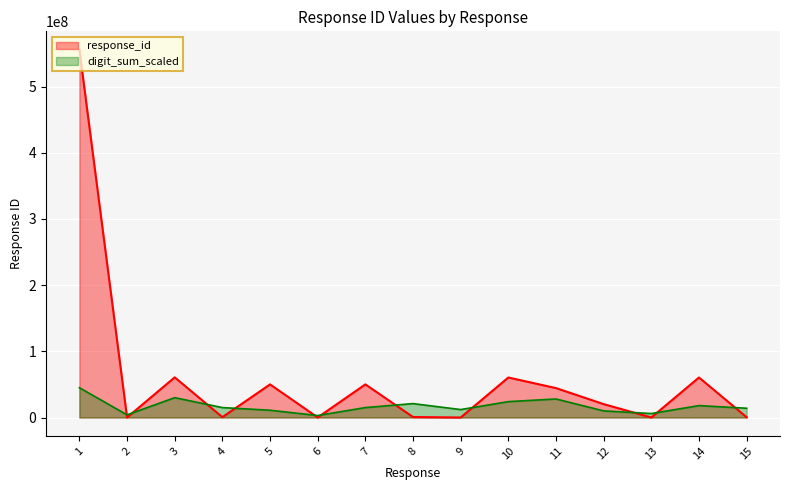

Is it true that the value at 12 is 32710199?

False